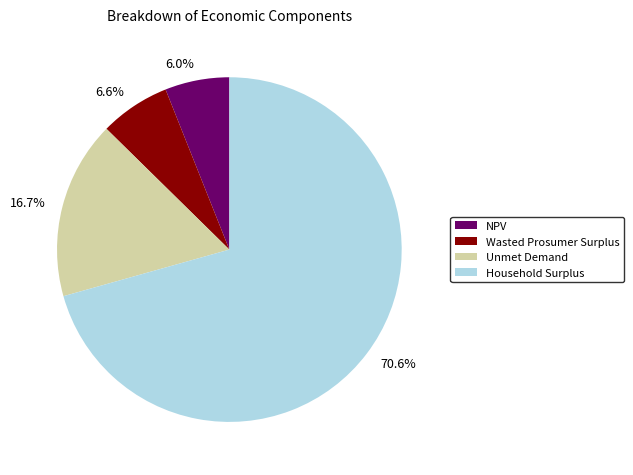

To the nearest percent, what percentage of the pie is NPV?

6%